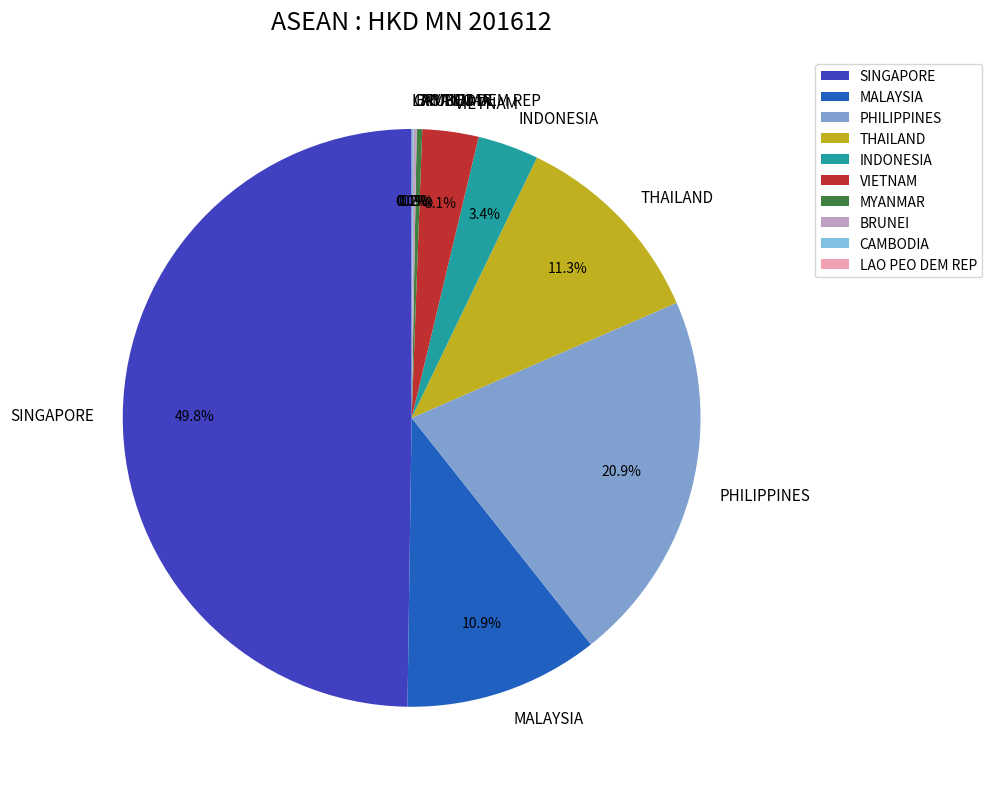

The INDONESIA slice represents 3% of the pie. True or false?

True